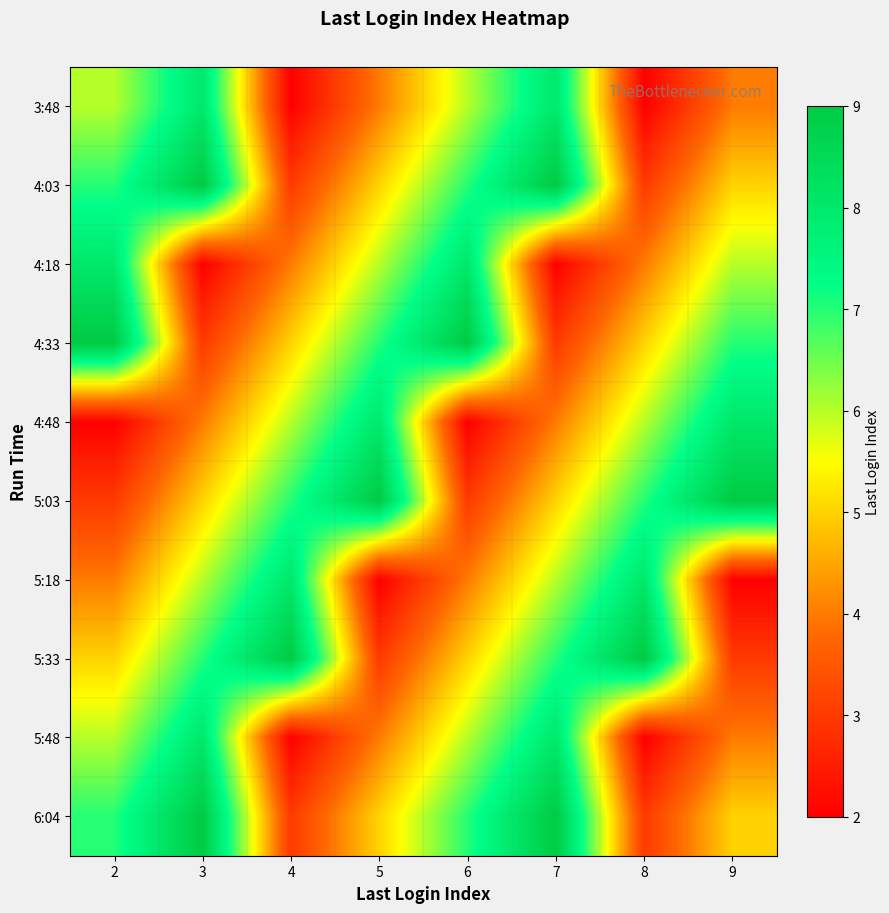

Count the number of categories in the chart.

8